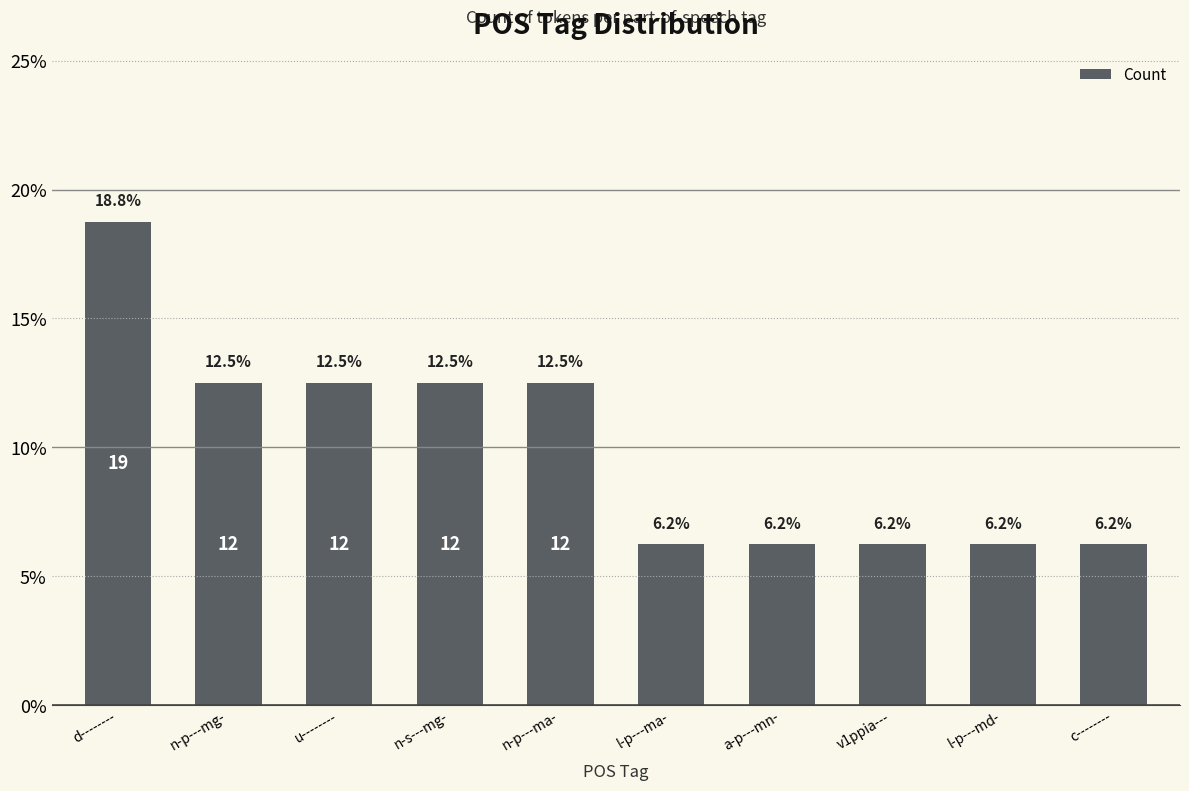

Does the chart contain stacked bars?

No